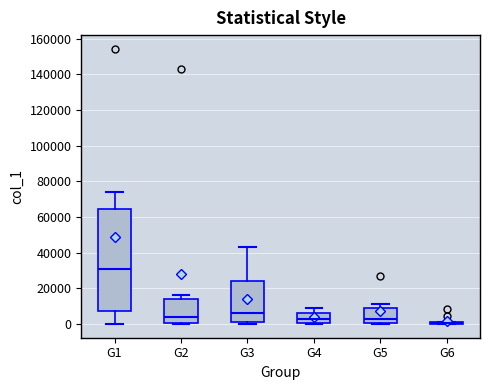

Reading left to right, read every box against the y-axis: the position of its median line, the range the box covers, and the ends of its whiskers. The values are not printed on the chart, so give them approximately, as read against the axis.

G1: median 32000, box 8000 to 64000, whiskers 0 to 74000
G2: median 4000, box 0 to 14000, whiskers 0 to 16000
G3: median 6000, box 0 to 24000, whiskers 0 (just below the box's lower edge) to 44000
G4: median 2000, box 0 to 6000, whiskers 0 to 10000
G5: median 2000, box 0 to 10000, whiskers 0 (just below the box's lower edge) to 12000
G6: box collapsed to a line at 0, whiskers 0 to 0